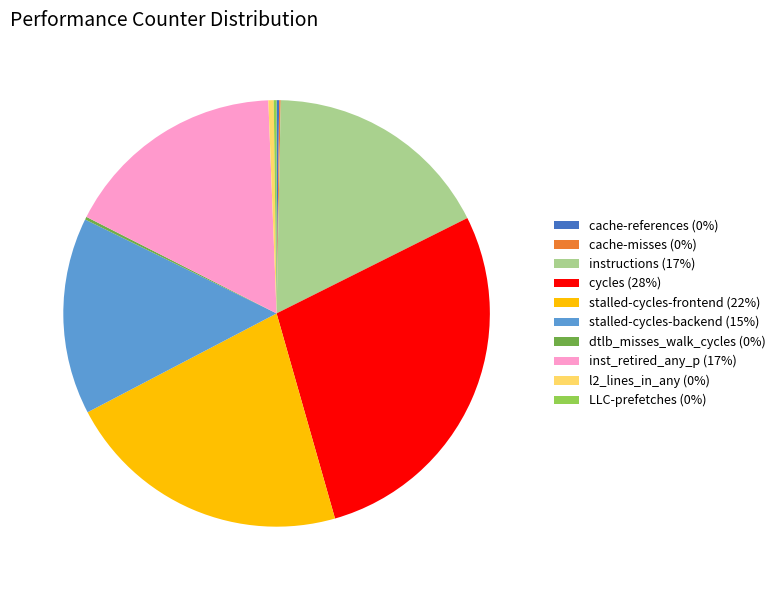

Between inst_retired_any_p (17%) and stalled-cycles-backend (15%), which is larger?

inst_retired_any_p (17%)